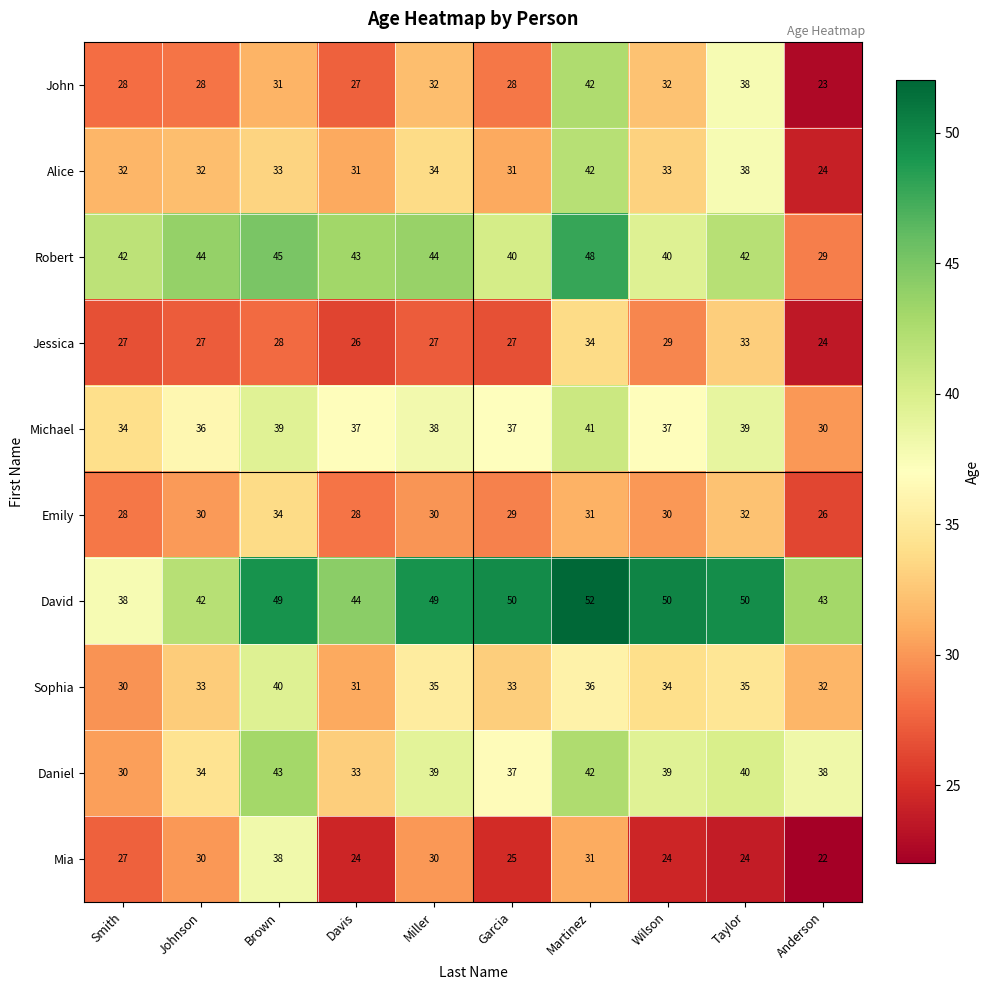

What is the sum of all Mia values?

275